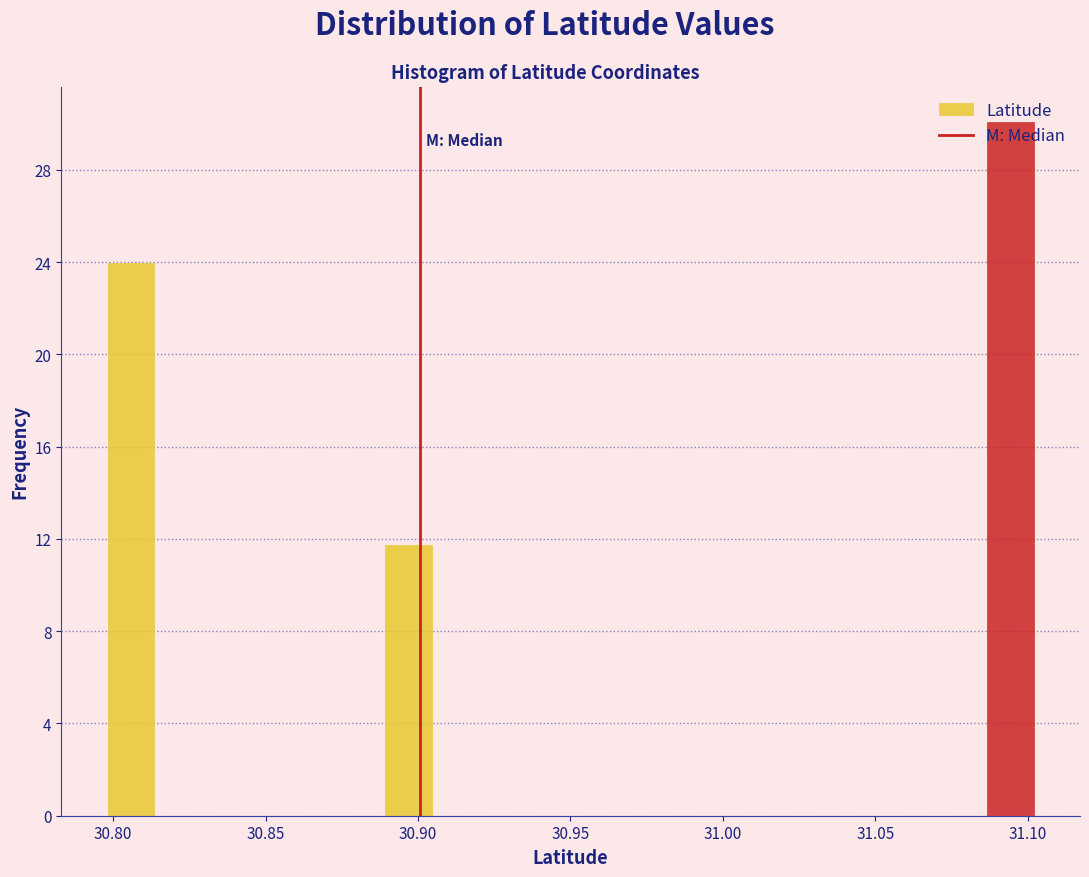

Around what value on the x-axis is the tallest bar? Give the approximate position of its centre, as read against the axis.

31.095